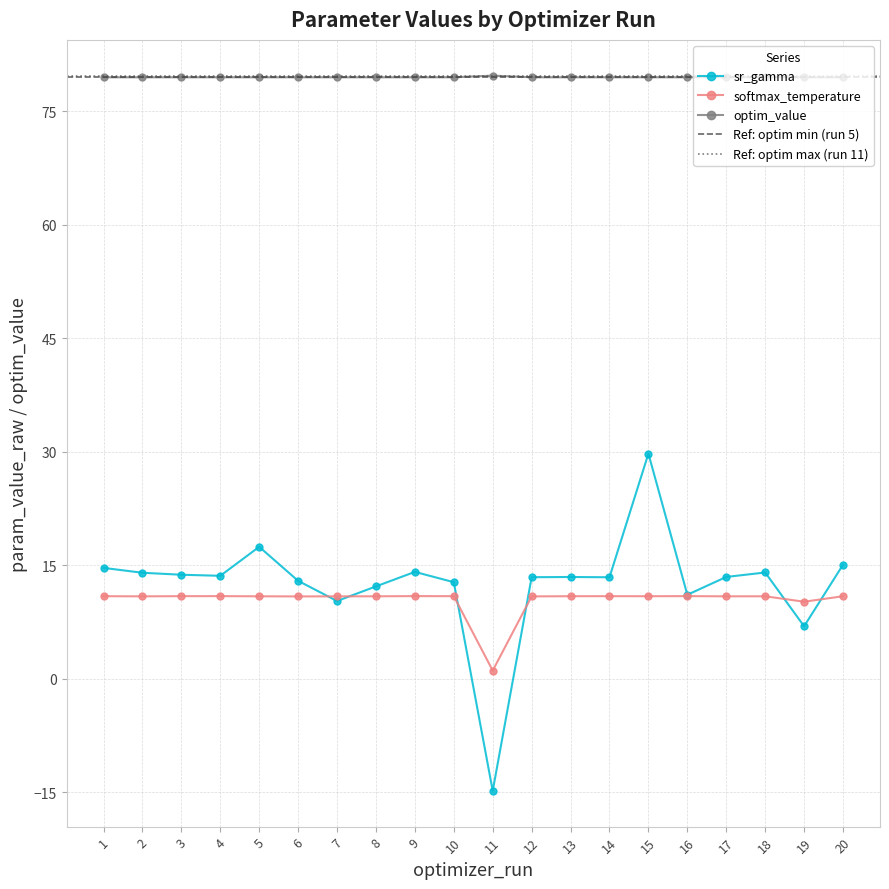

What is the difference between the highest and lowest values at 16?

68.6